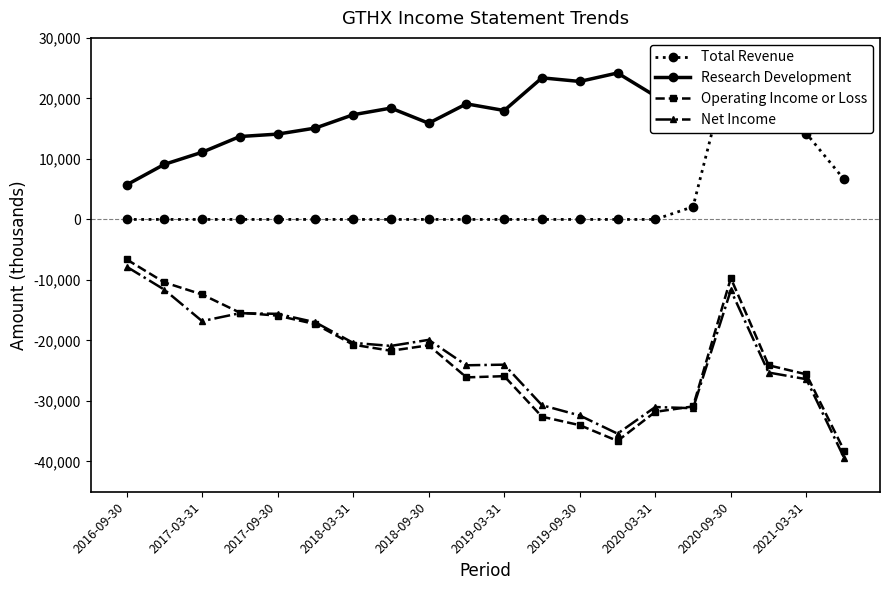

True or false: Research Development and Net Income cross at least once.

False